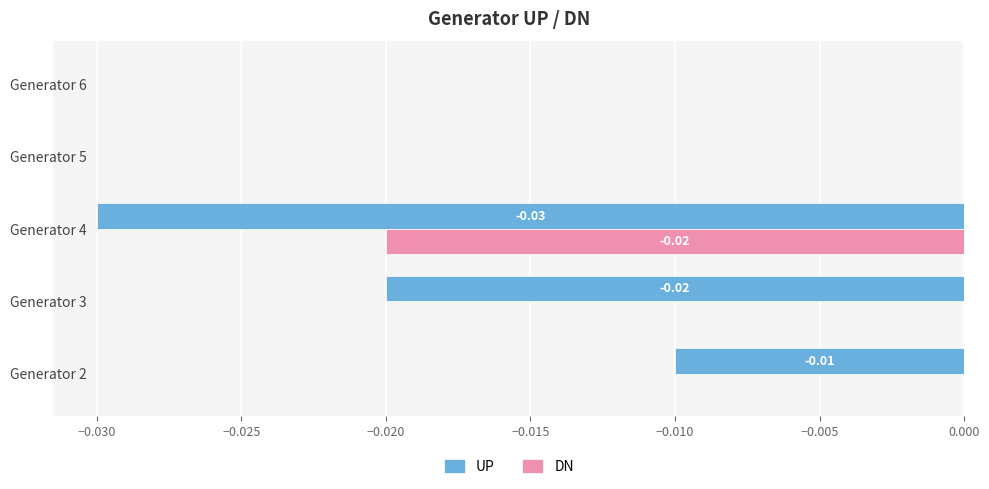

How many series are shown in this chart?

2